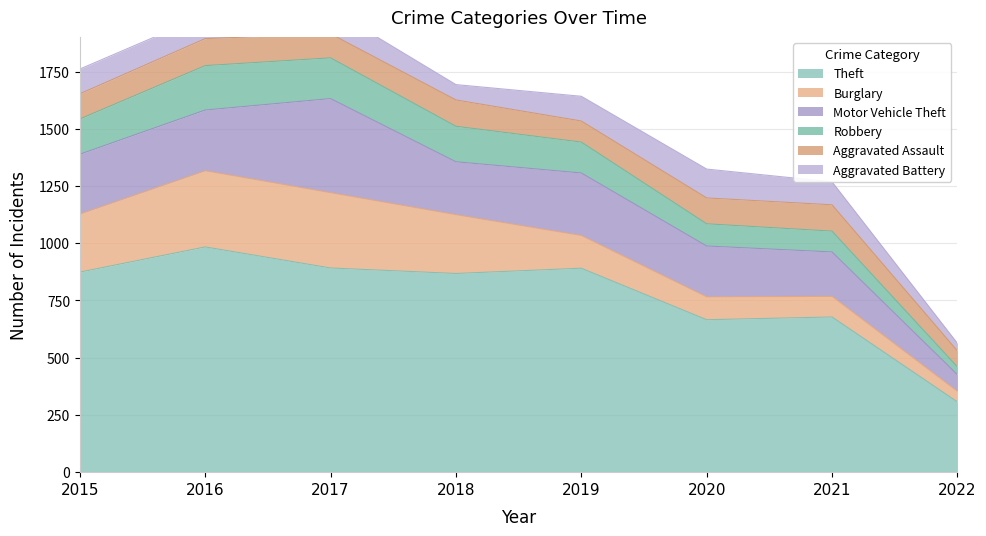

Is it true that Aggravated Battery equals 67 at 2018?

True